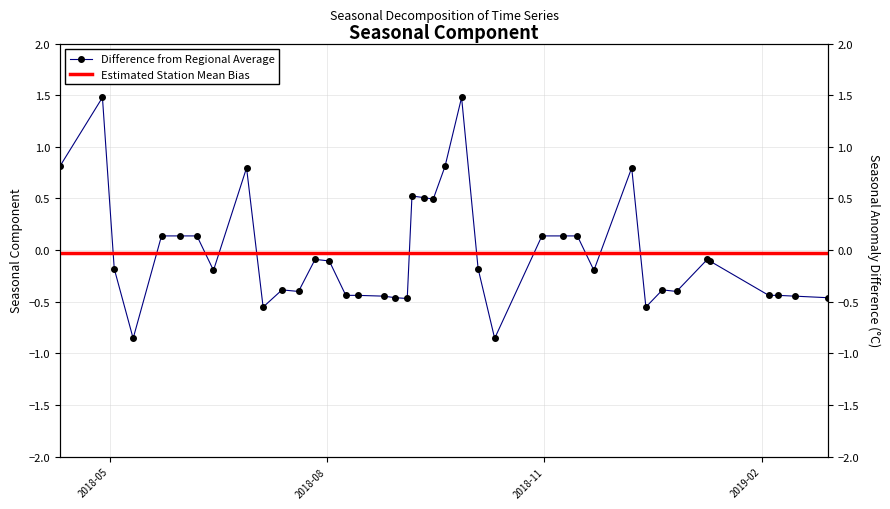

At which category does the data reach its first local peak?

2018-04-28